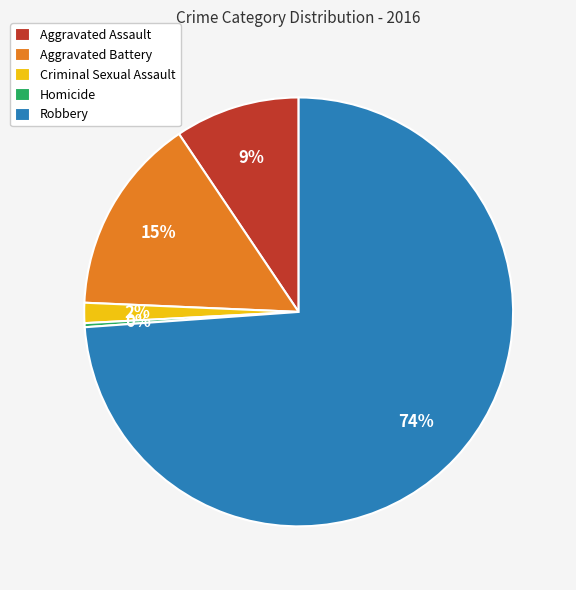

Rank the categories by value from highest to lowest.

Robbery, Aggravated Battery, Aggravated Assault, Criminal Sexual Assault, Homicide